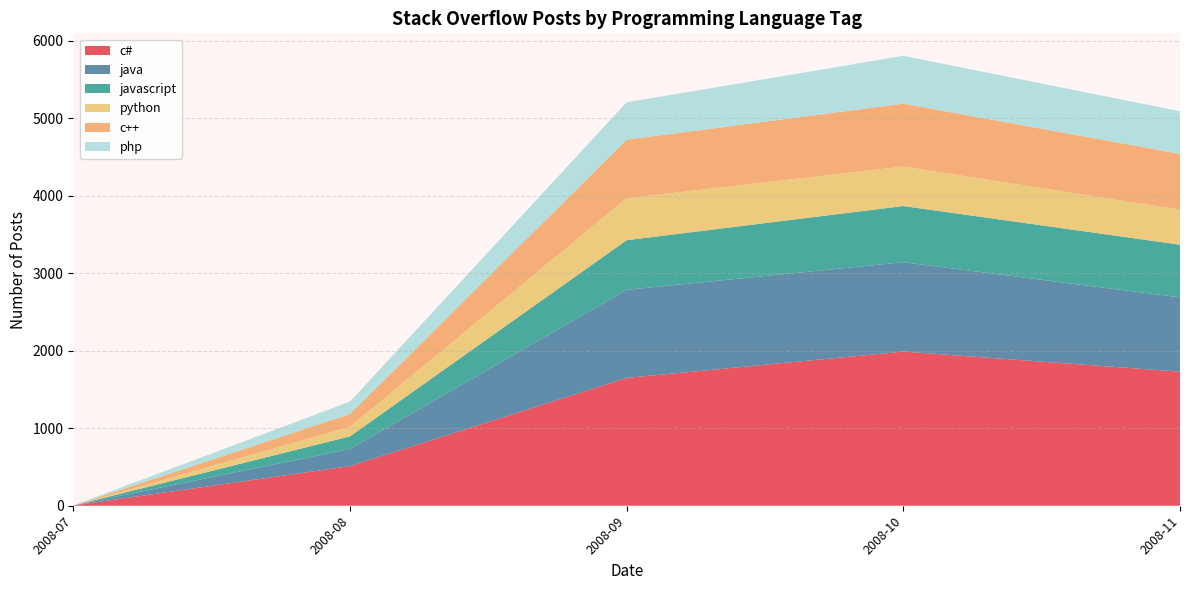

Which category has the highest value in the c# series?

2008-10